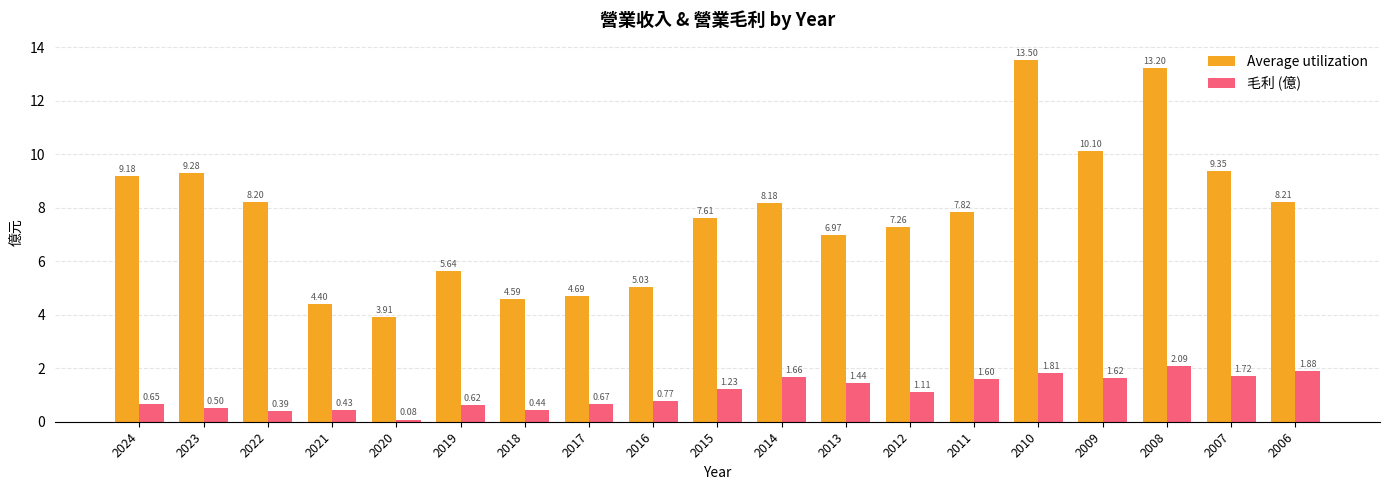

At 2007, list the series in order from smallest to largest.

毛利 (億), Average utilization